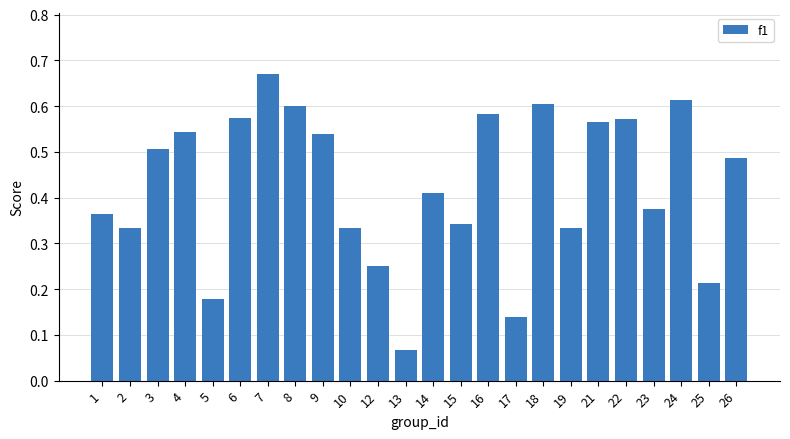

Which label corresponds to the largest value in the chart?

7